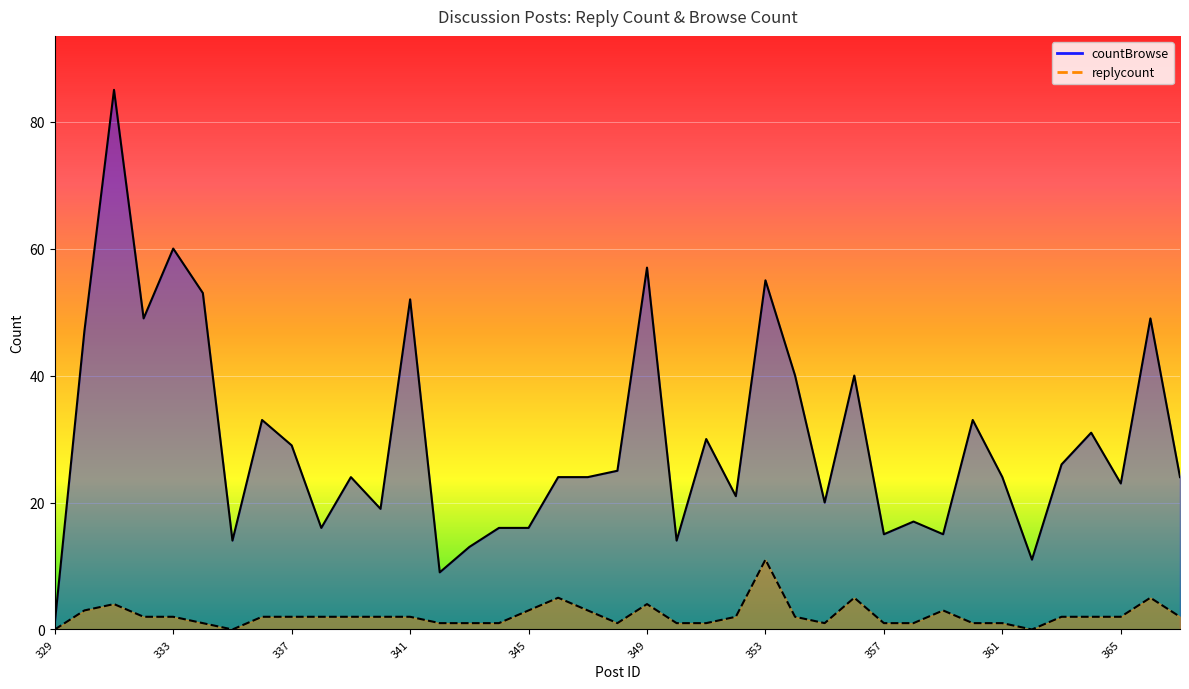

True or false: countBrowse and replycount cross at least once.

False